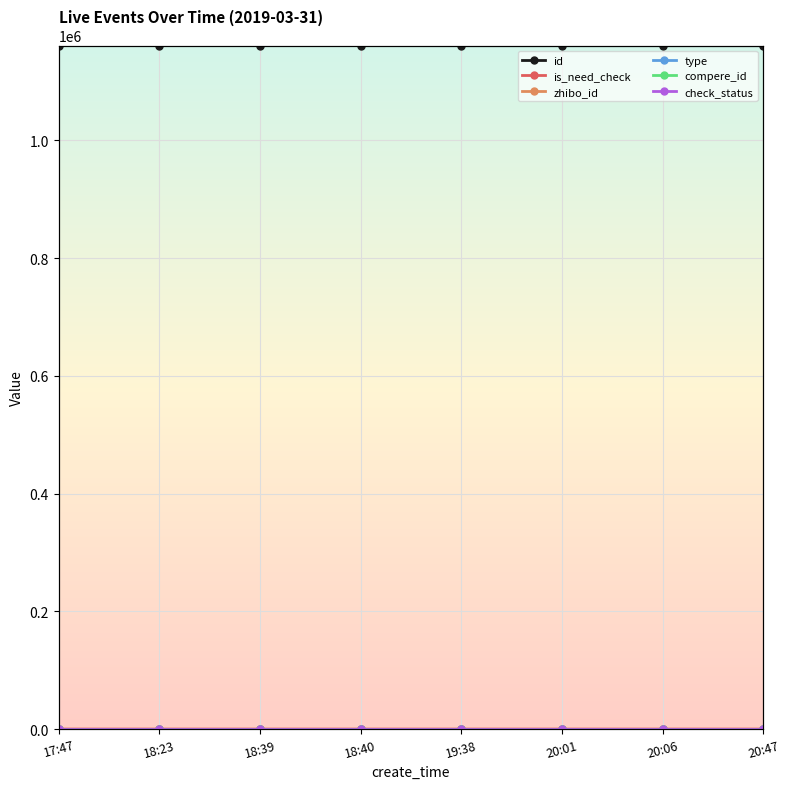

True or false: is_need_check has a value of 0 at 19:38.

False